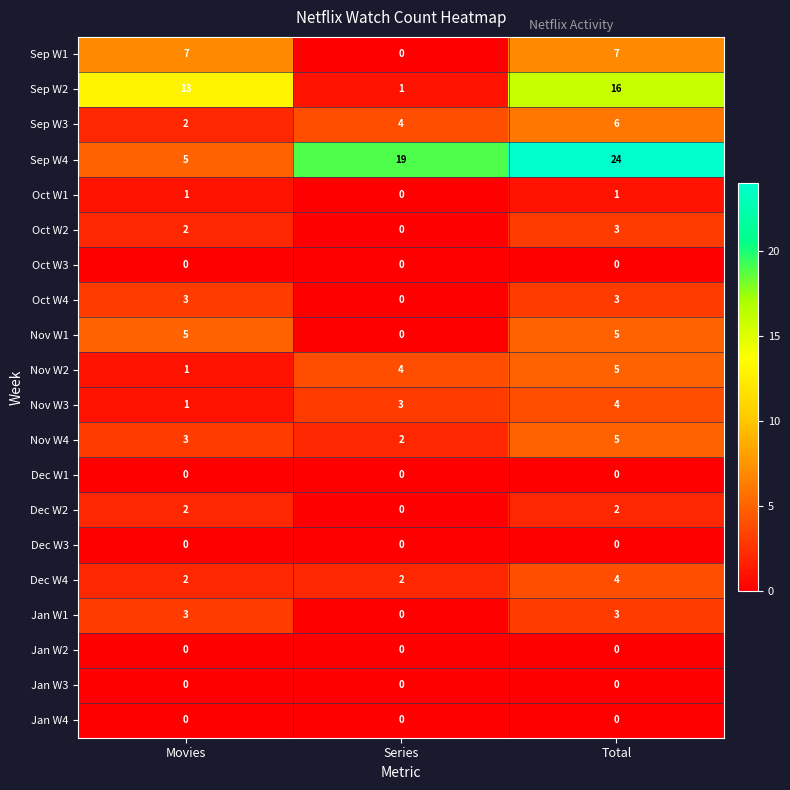

List the labels in order of Nov W2 value, smallest first.

Movies, Series, Total